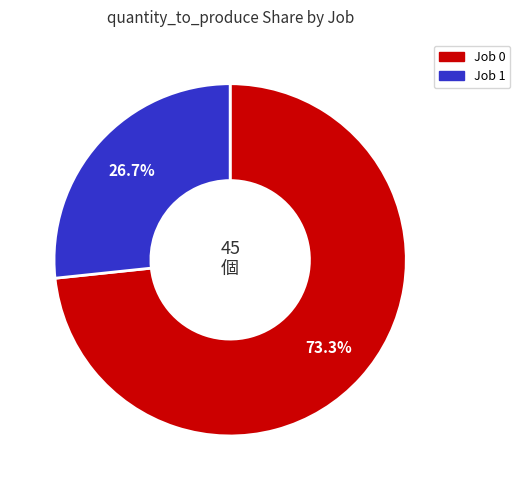

To the nearest percent, what is the combined percentage of Job 1 and Job 0?

100%